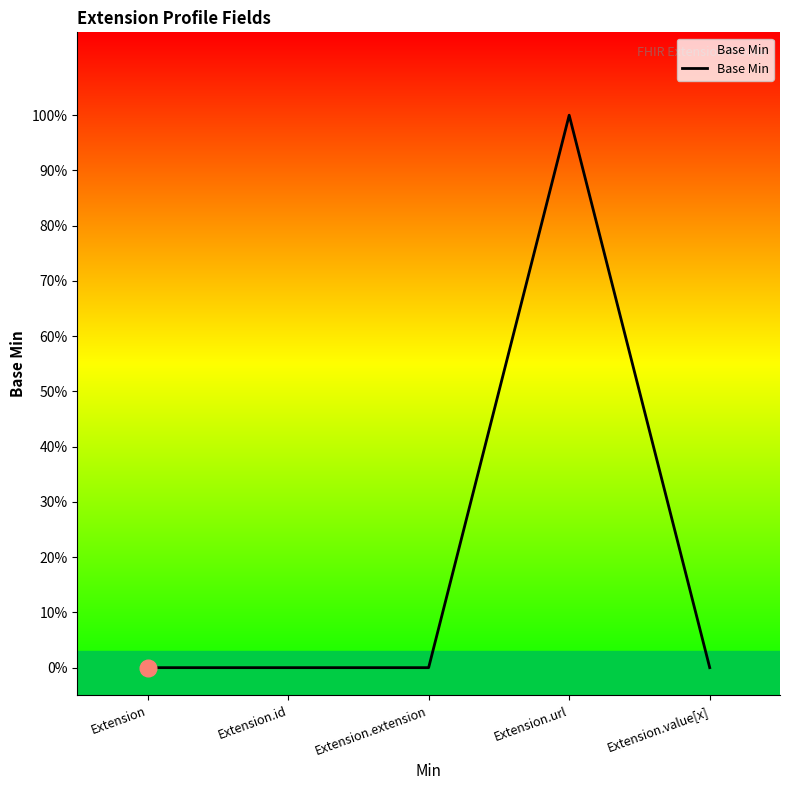

The chart shows a value of 0 at Extension. True or false?

True